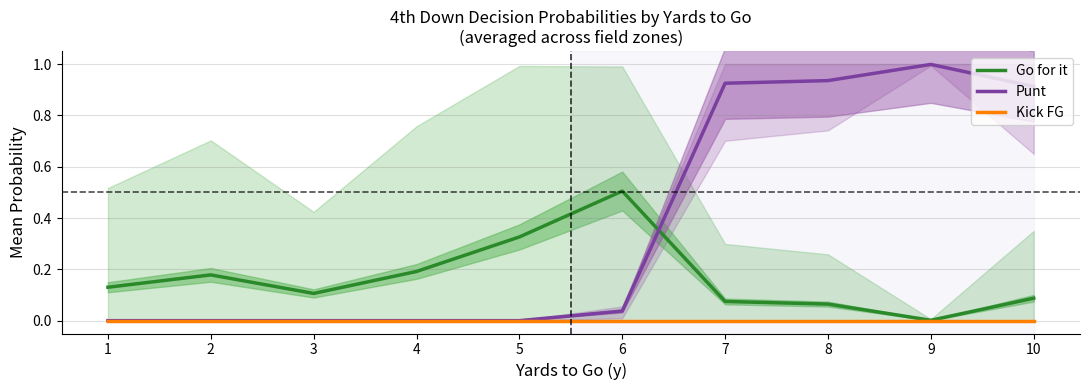

At which label does Kick FG reach its minimum?

1